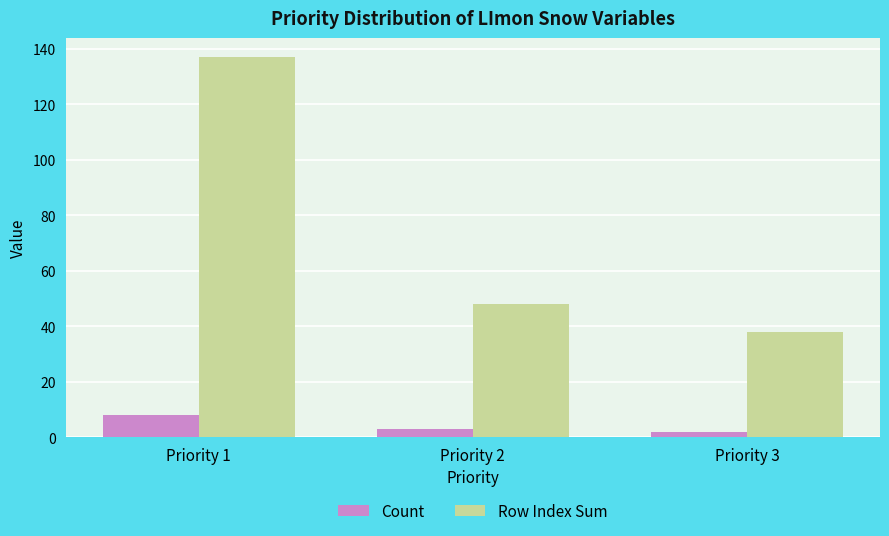

How many series are shown in this chart?

2